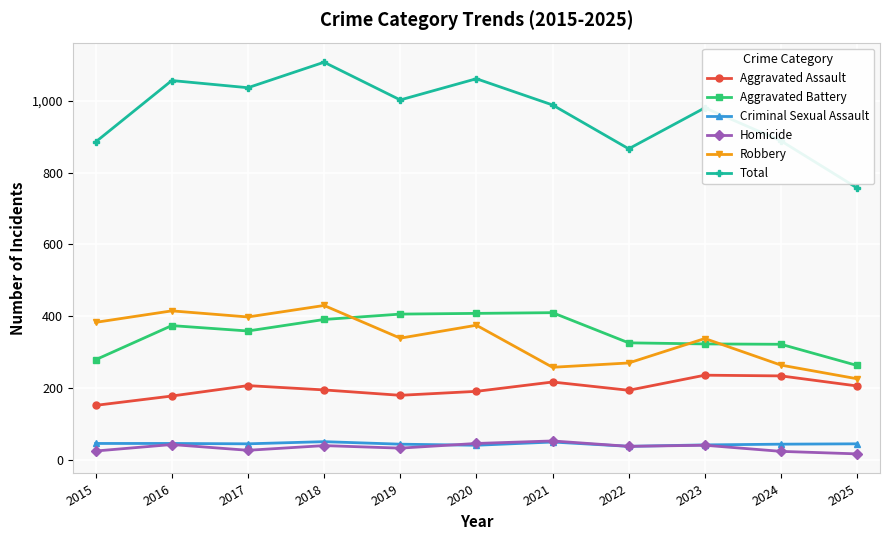

What is the sum of the Robbery values at 2017 and 2025?

624